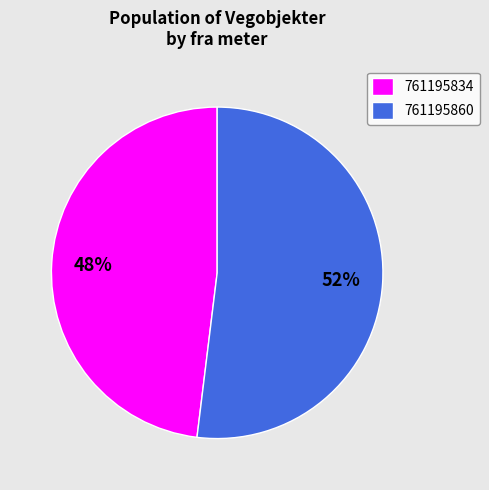

How many slices are in this pie chart?

2